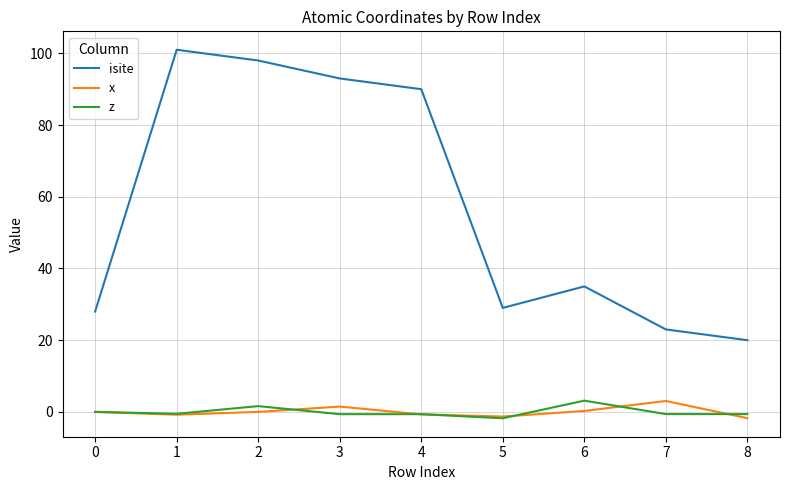

True or false: isite and x intersect in this chart.

False